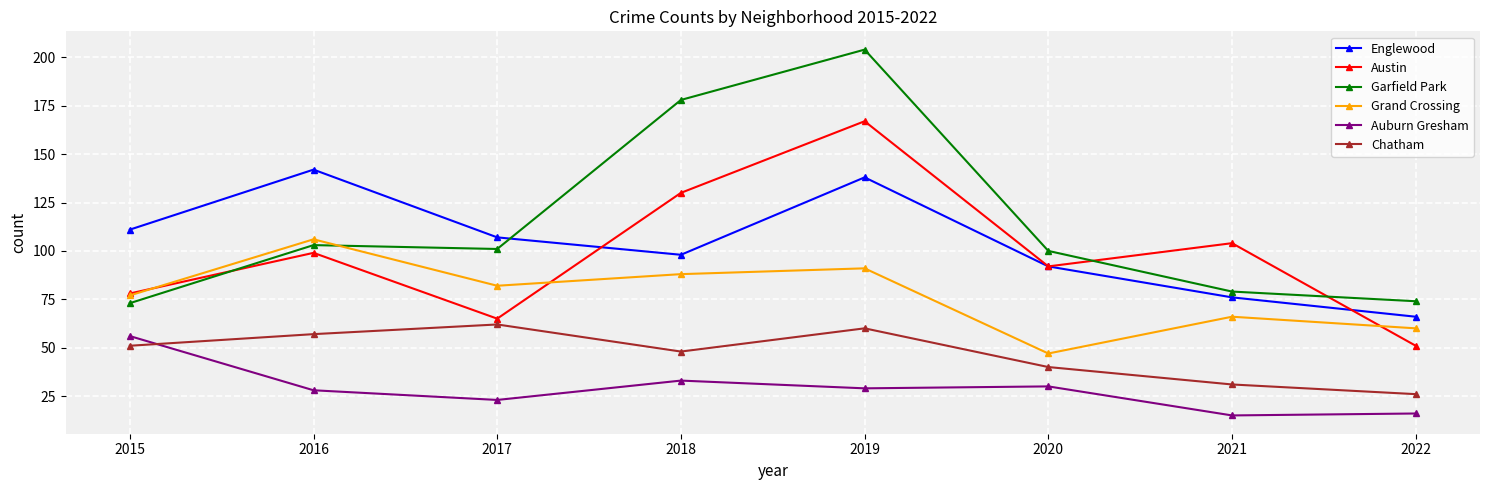

List the labels in order of Grand Crossing value, largest first.

2016, 2019, 2018, 2017, 2015, 2021, 2022, 2020